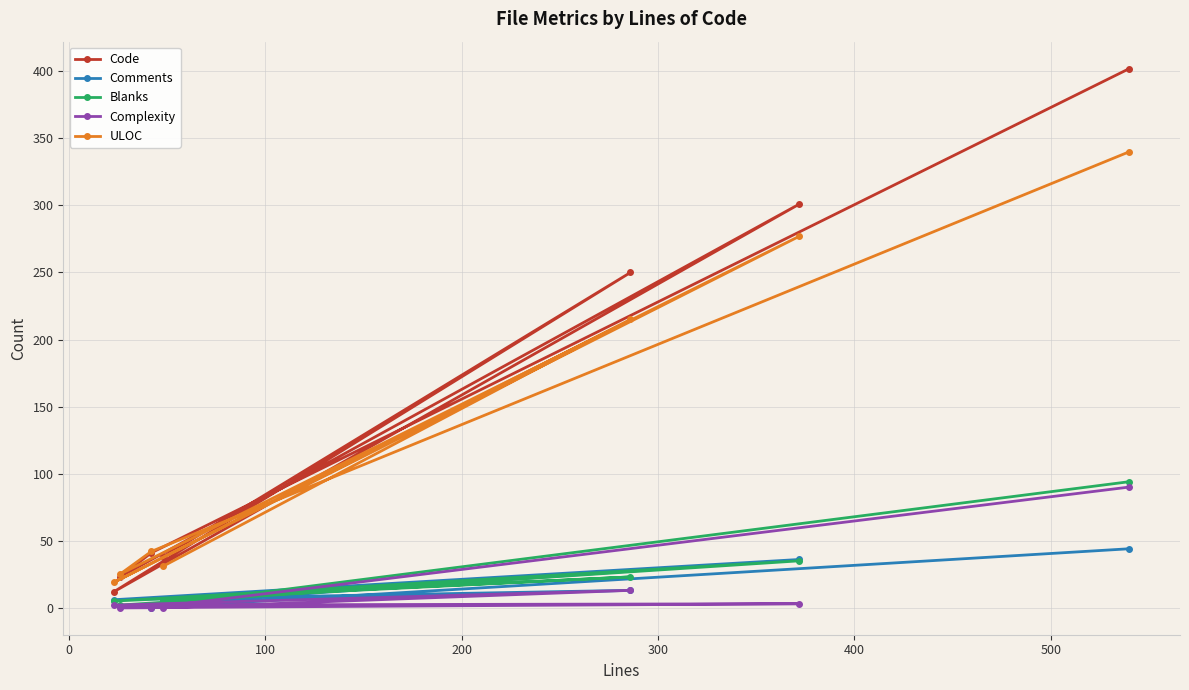

True or false: Code and Blanks cross at least once.

False